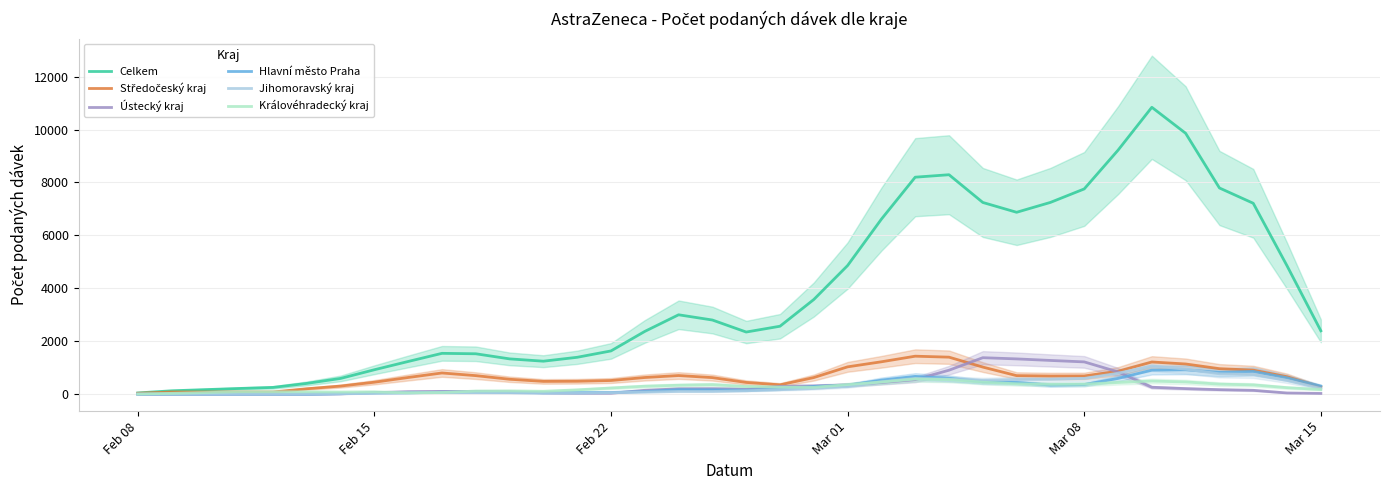

In Královéhradecký kraj, how many points are lower than both neighbors (excluding endpoints)?

5